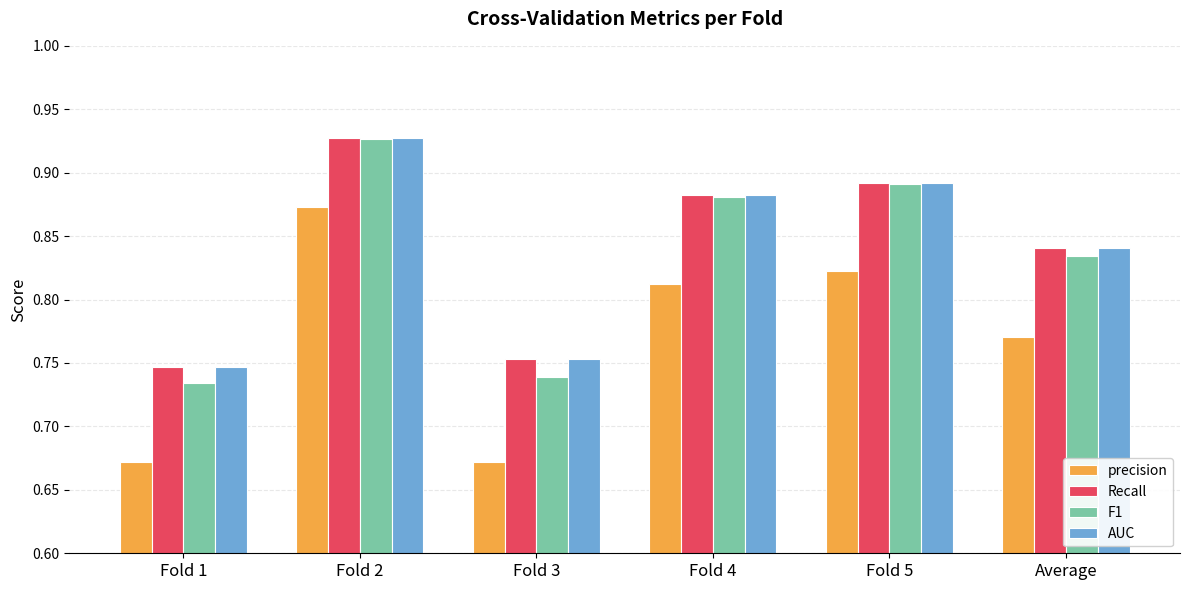

Which category has the highest value in the Recall series?

Fold 2